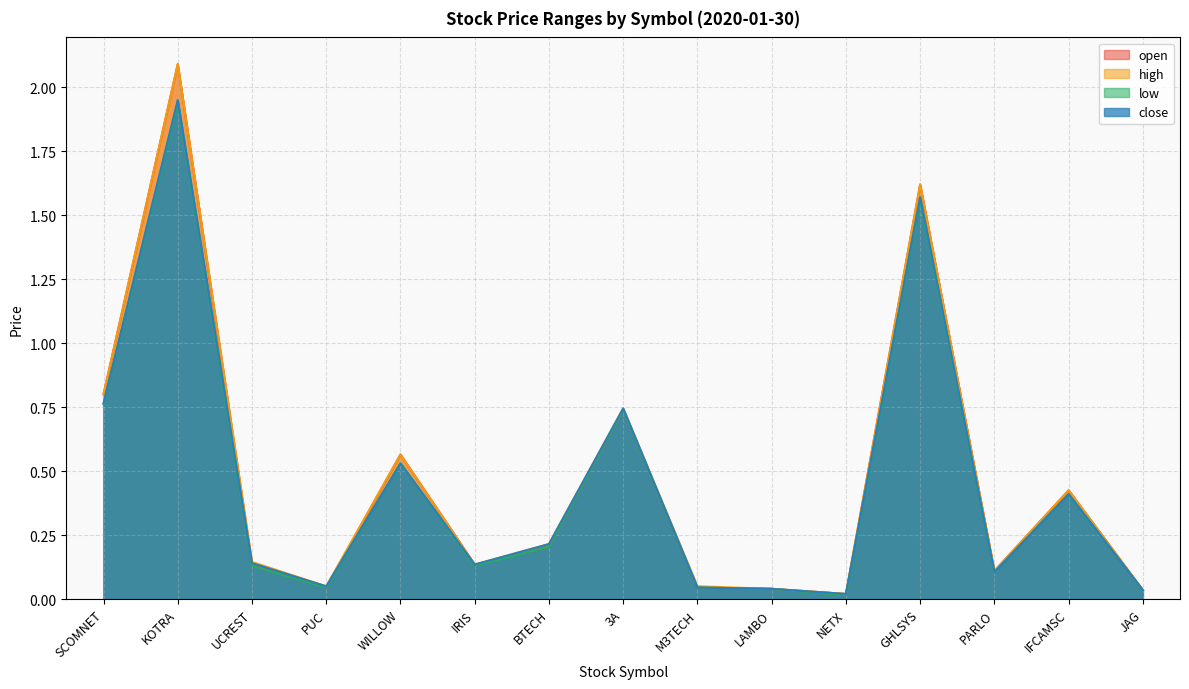

True or false: high and open intersect in this chart.

False